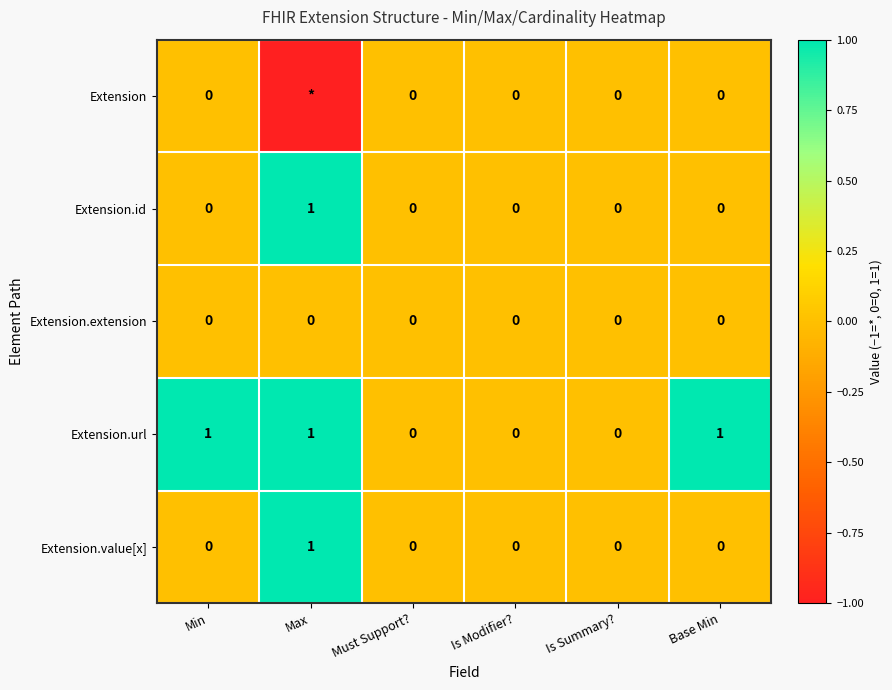

Count the Extension.url values in the range 0 to 1.

6